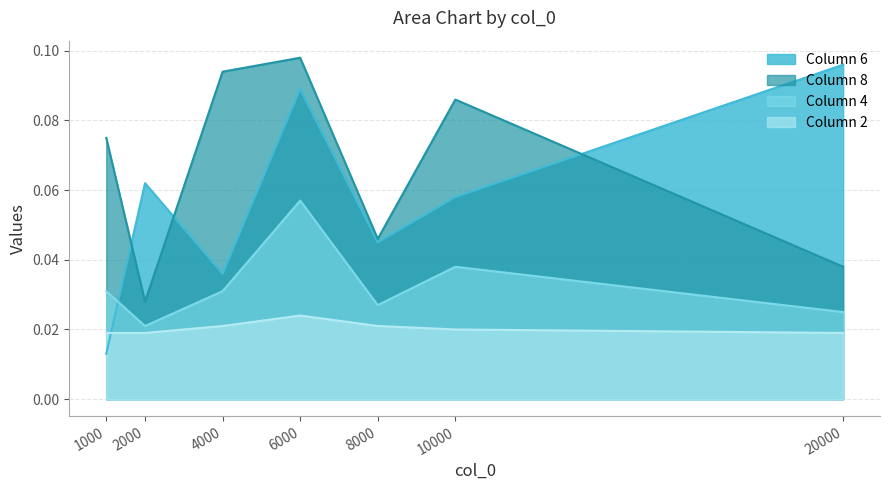

Which series has the largest total across all categories?

Column 8